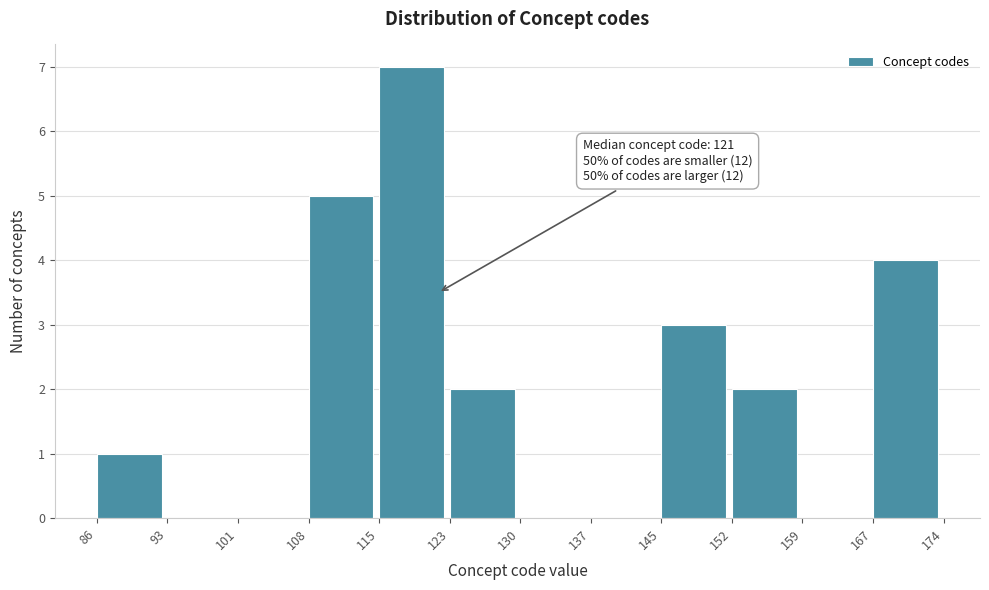

Over which range of the x-axis is the bar tallest?

115 to 123